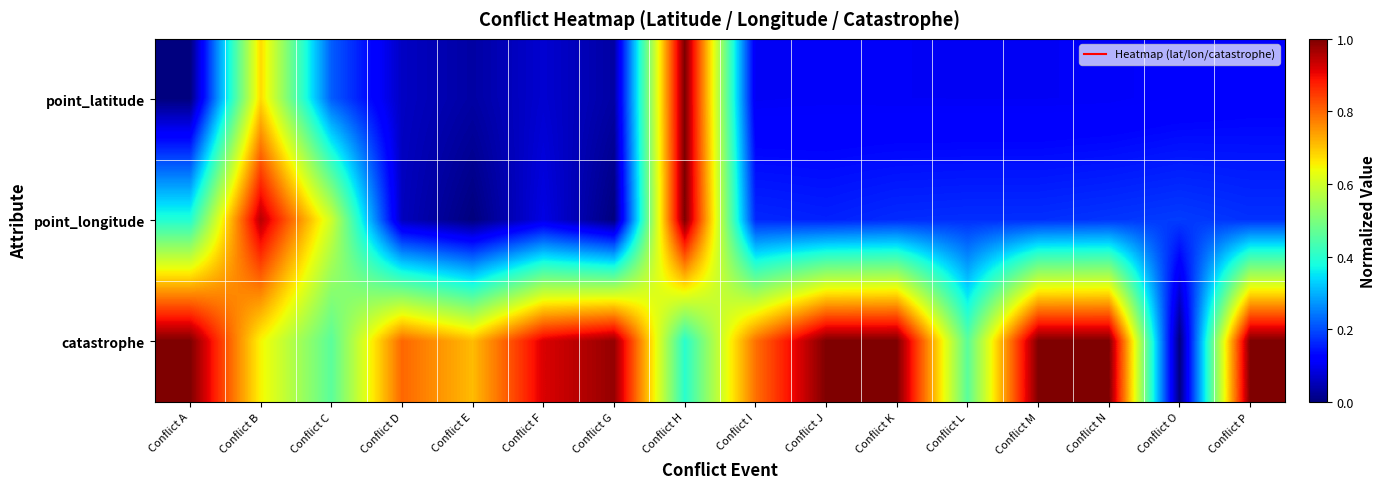

Rank the series at Conflict F from lowest to highest value.

point_latitude, point_longitude, catastrophe